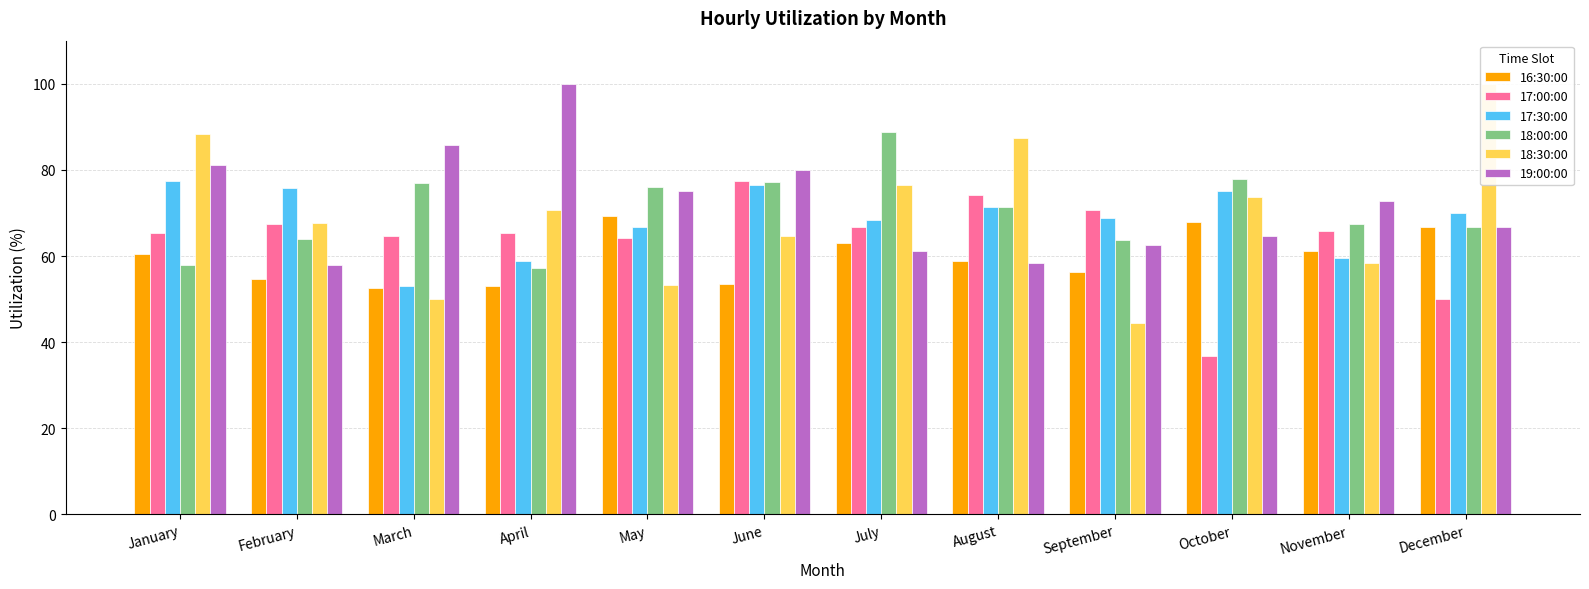

The value of 18:00:00 at January is 58.0. True or false?

True